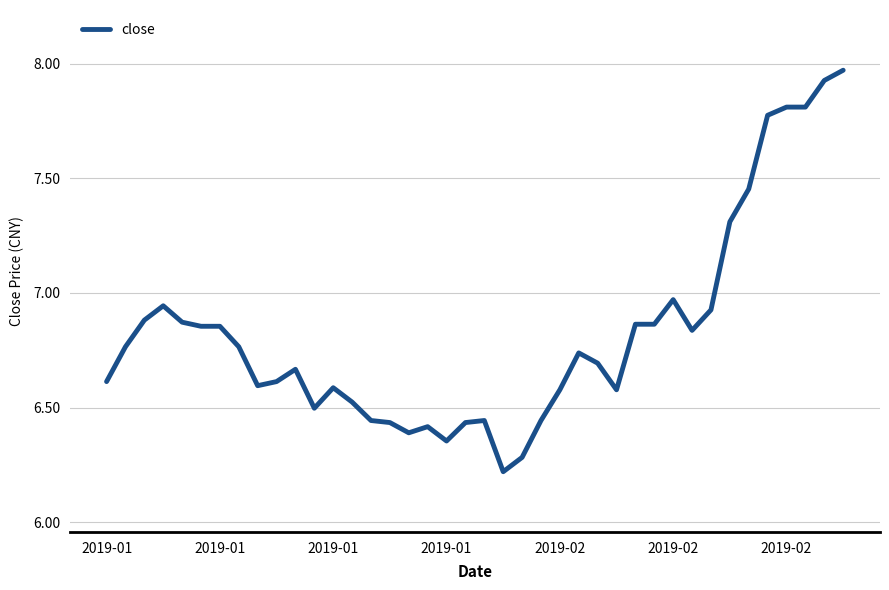

What is the minimum value shown in the chart?

6.2